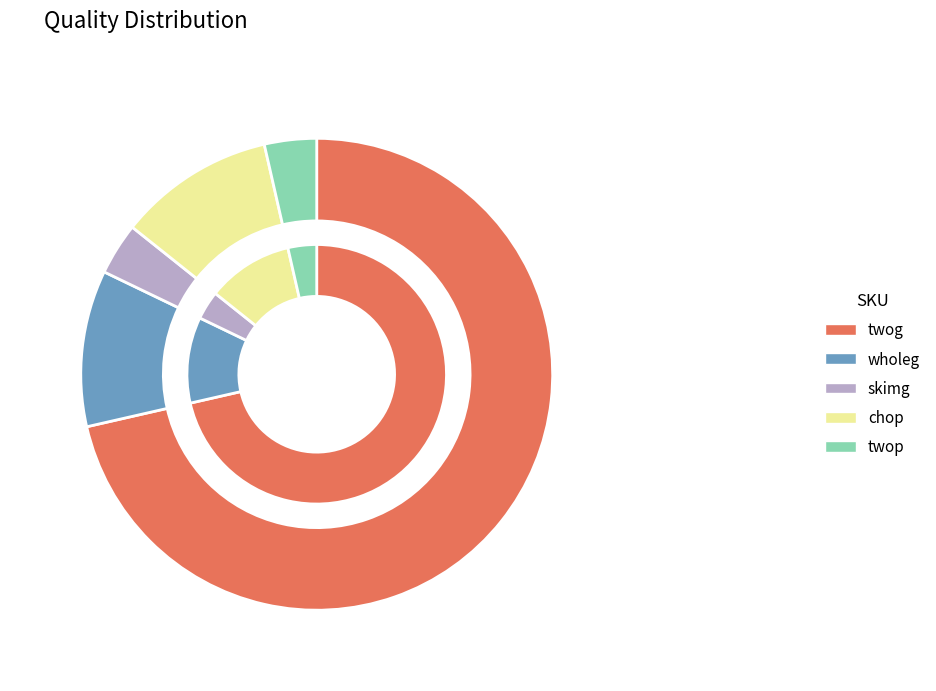

Count the number of slices in the pie.

5